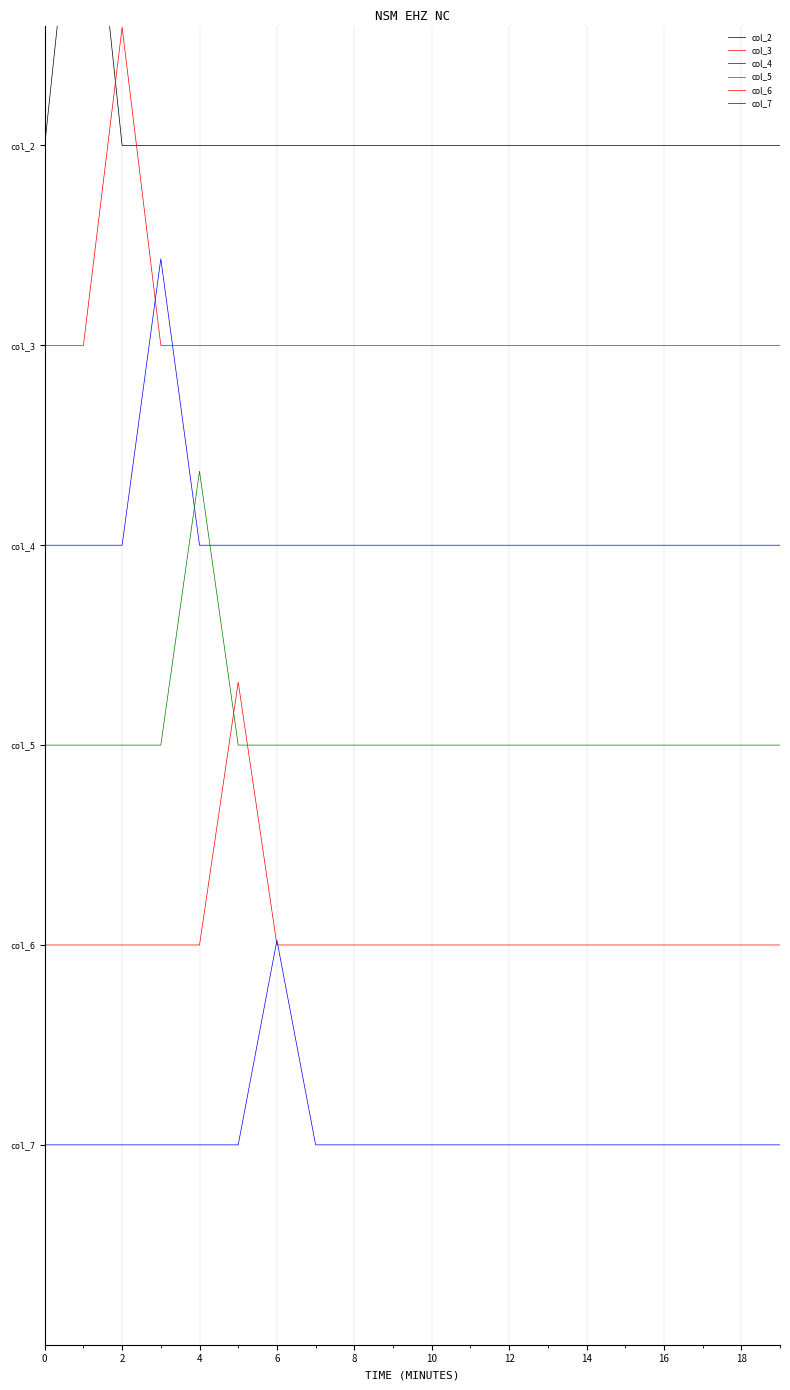

Reading right to left, transcribe all the data shown in this chart.

col_2: 1.0	1.0	1.0	1.0	1.0	1.0	1.0	1.0	1.0	1.0	1.0	1.0	1.0	1.0	1.0	1.0	1.0	1.0	1.3	1.0
col_3: 0.8	0.8	0.8	0.8	0.8	0.8	0.8	0.8	0.8	0.8	0.8	0.8	0.8	0.8	0.8	0.8	0.8	1.1	0.8	0.8
col_4: 0.7	0.7	0.7	0.7	0.7	0.7	0.7	0.7	0.7	0.7	0.7	0.7	0.7	0.7	0.7	0.7	0.9	0.7	0.7	0.7
col_5: 0.5	0.5	0.5	0.5	0.5	0.5	0.5	0.5	0.5	0.5	0.5	0.5	0.5	0.5	0.5	0.7	0.5	0.5	0.5	0.5
col_6: 0.3	0.3	0.3	0.3	0.3	0.3	0.3	0.3	0.3	0.3	0.3	0.3	0.3	0.3	0.6	0.3	0.3	0.3	0.3	0.3
col_7: 0.2	0.2	0.2	0.2	0.2	0.2	0.2	0.2	0.2	0.2	0.2	0.2	0.2	0.3	0.2	0.2	0.2	0.2	0.2	0.2